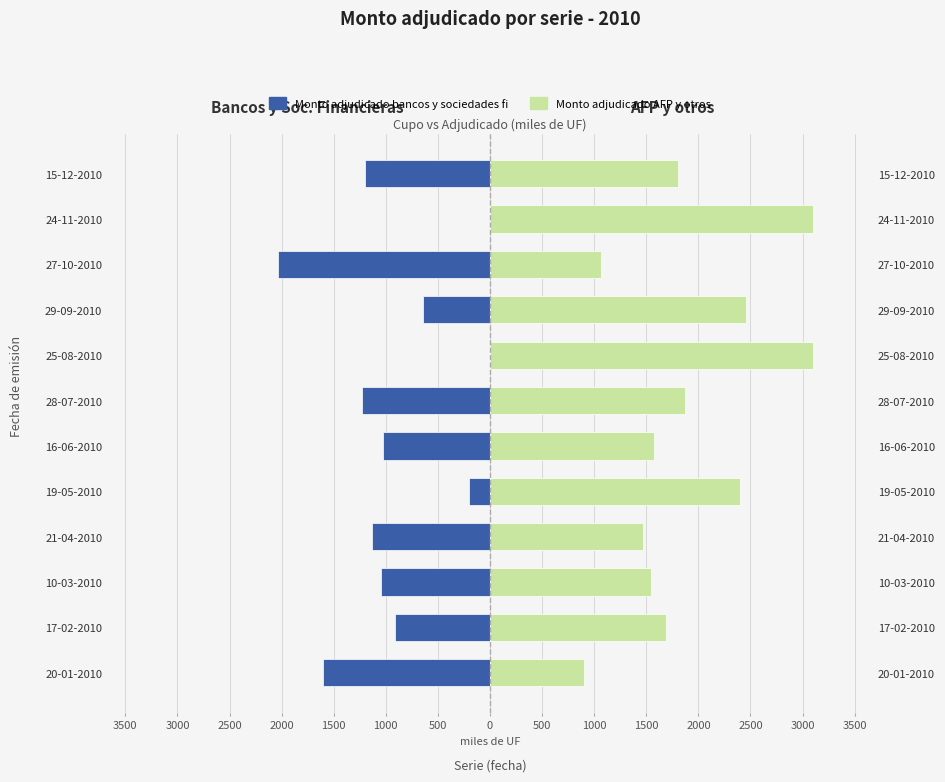

How many values in Monto adjudicado bancos y sociedades fi are below zero?

10